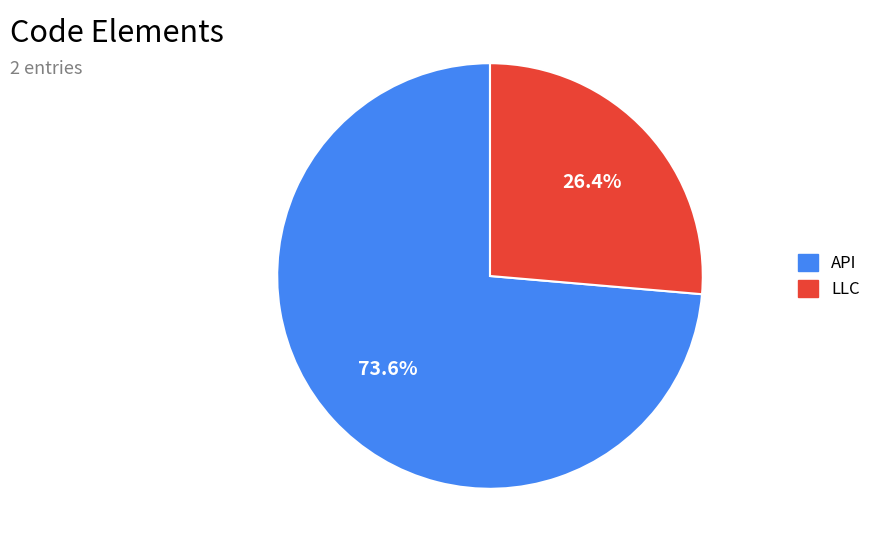

What percentage is the API slice, to the nearest percent?

74%